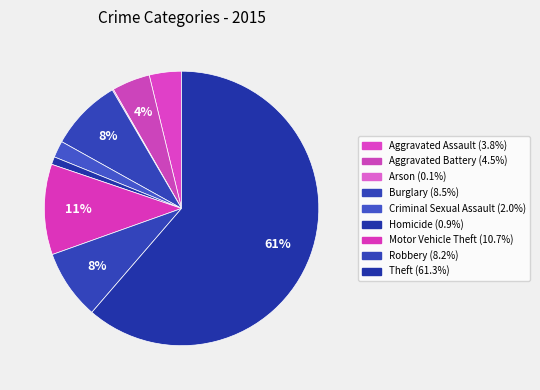

Do Arson and Criminal Sexual Assault together represent more than half of the pie?

No